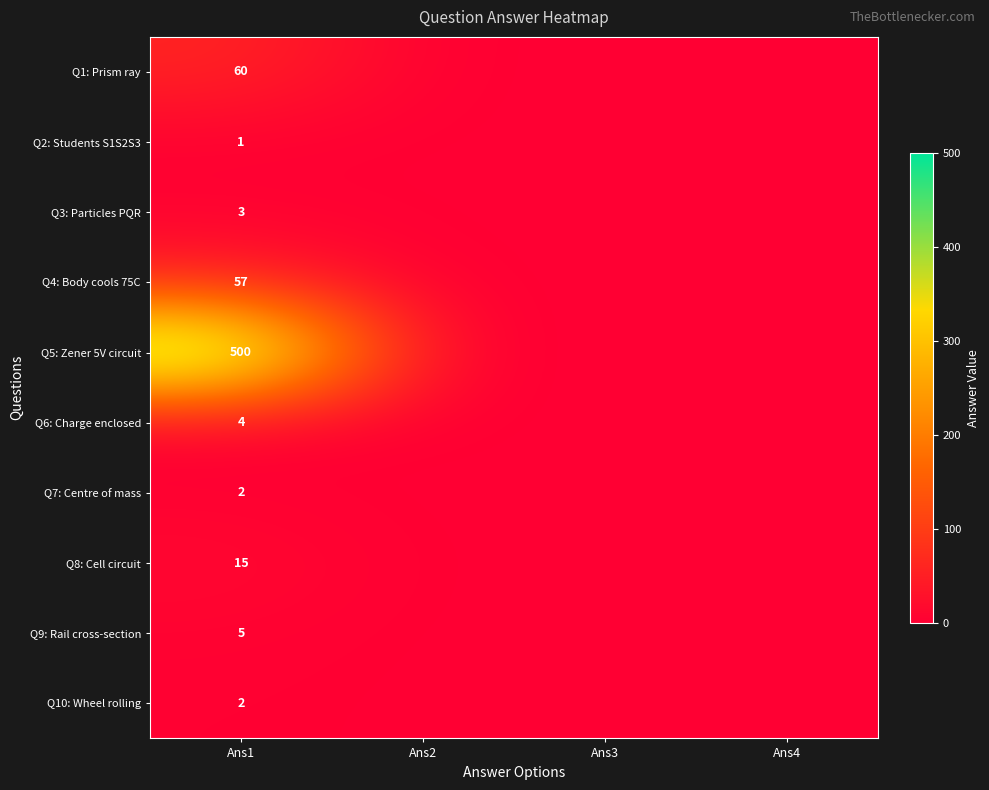

Between Ans4 and Ans3, which is larger?

Ans4